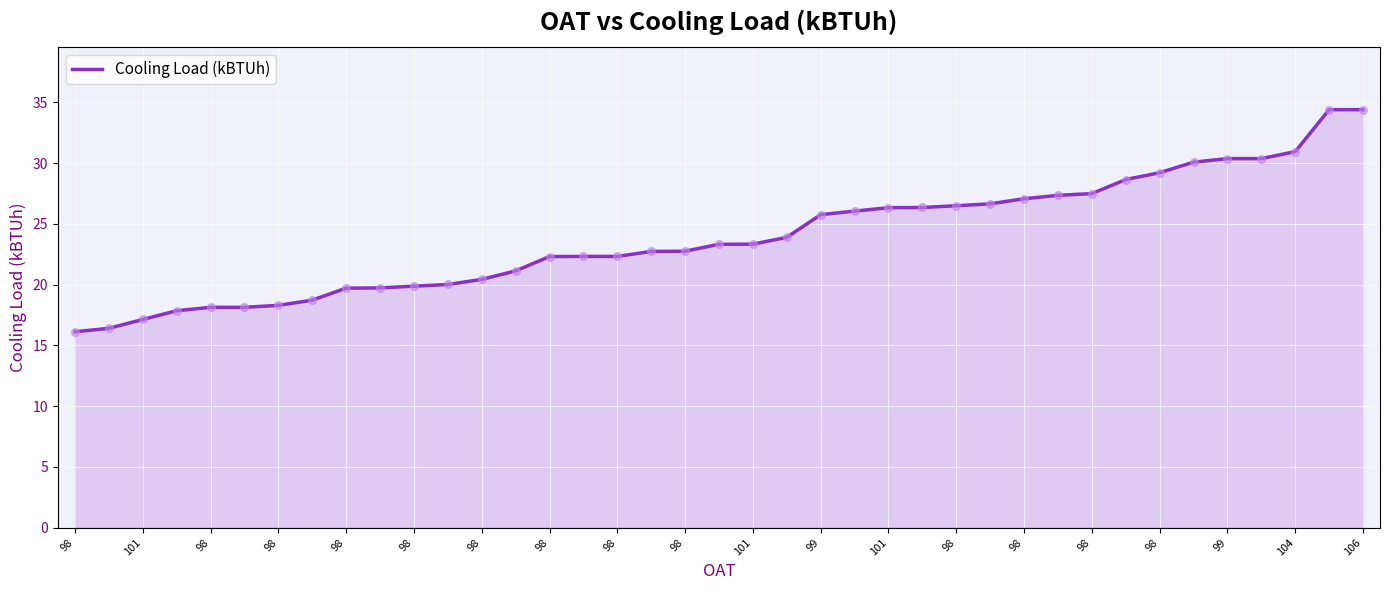

What is the smallest value displayed?

16.1